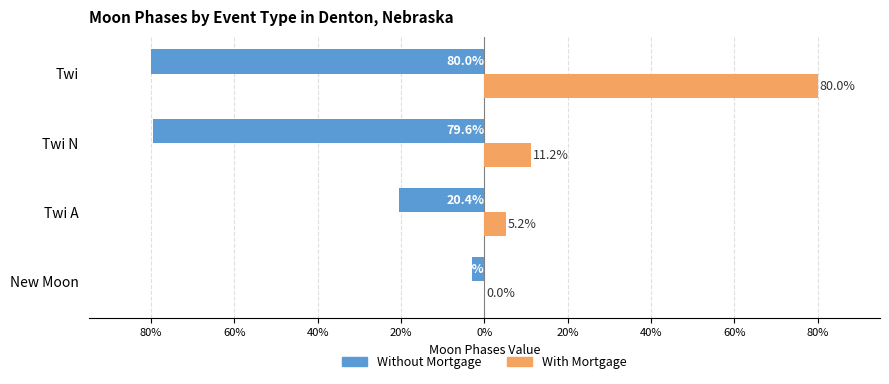

Reading left to right, list all the values displayed in this chart.

Without Mortgage: -3.0	-20.4	-79.6	-80.0
With Mortgage: 0.0	5.2	11.2	80.0